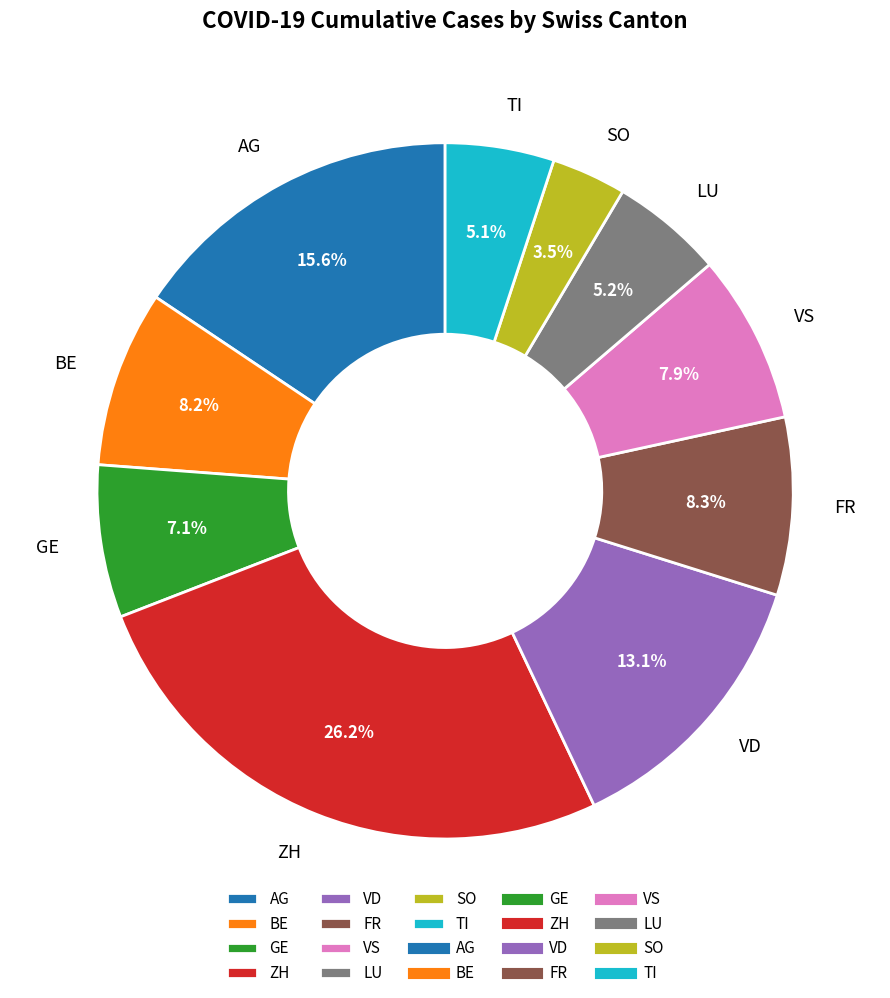

Is FR the majority of the pie?

No